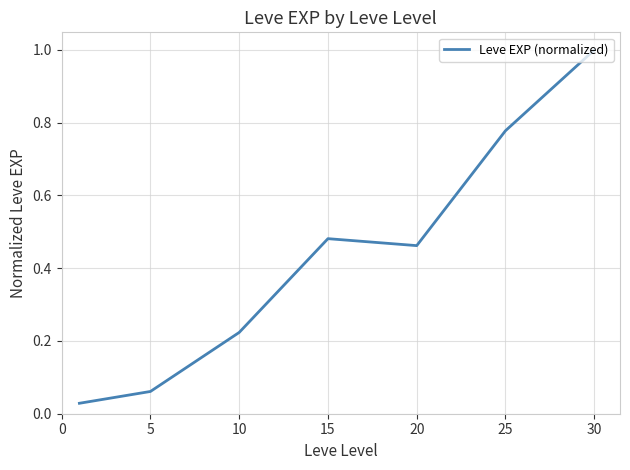

What is the sum of all values?

3.0